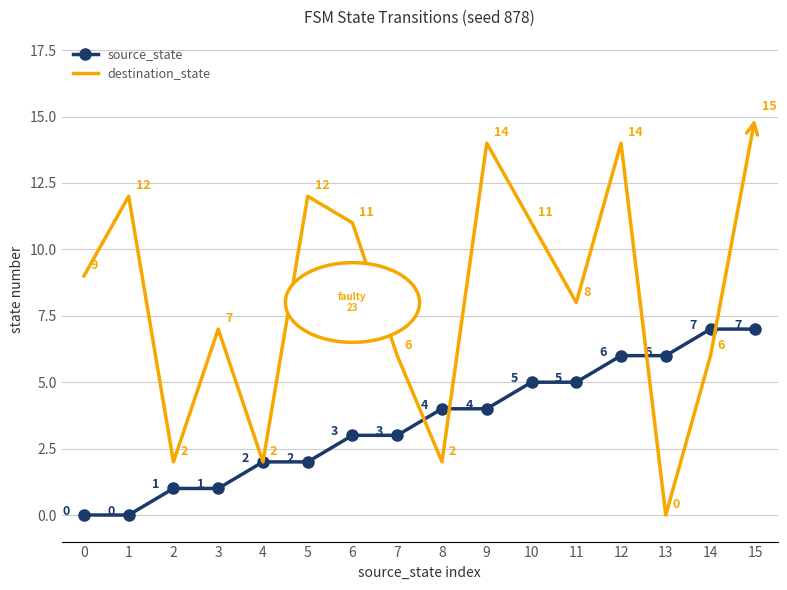

True or false: the data has more than 2 interior local peaks.

False